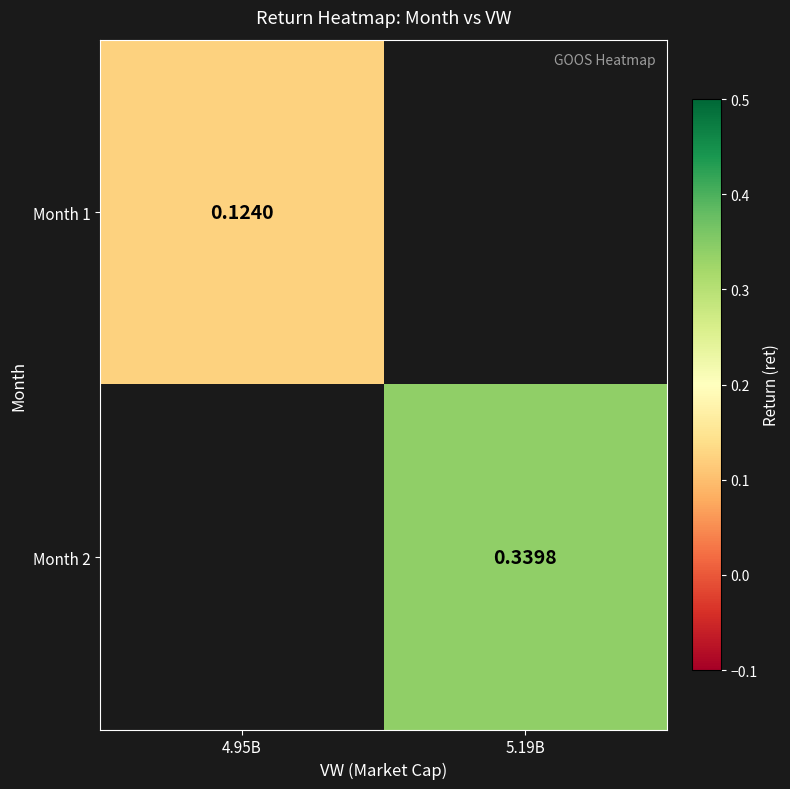

Is the value of Month 2 at 5.19B greater than the value of Month 1 at 5.19B?

No